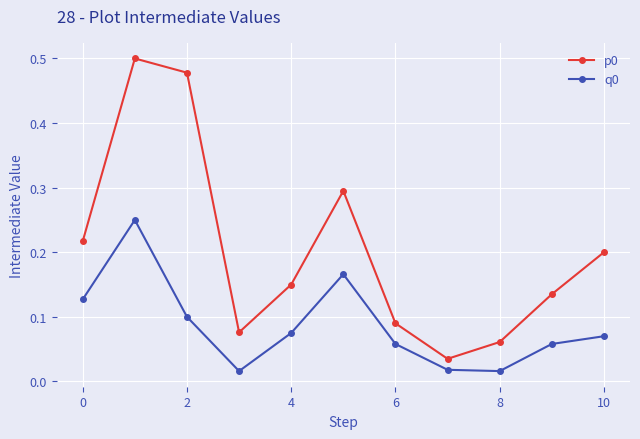

How many lines are shown in the chart?

2